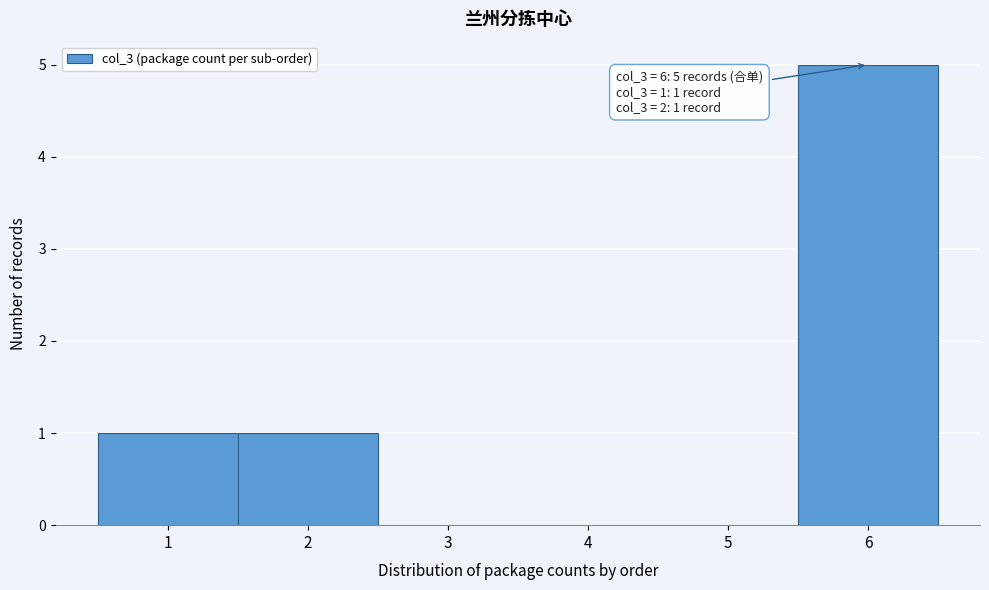

Which range on the x-axis has the tallest bar?

5.5 to 6.5